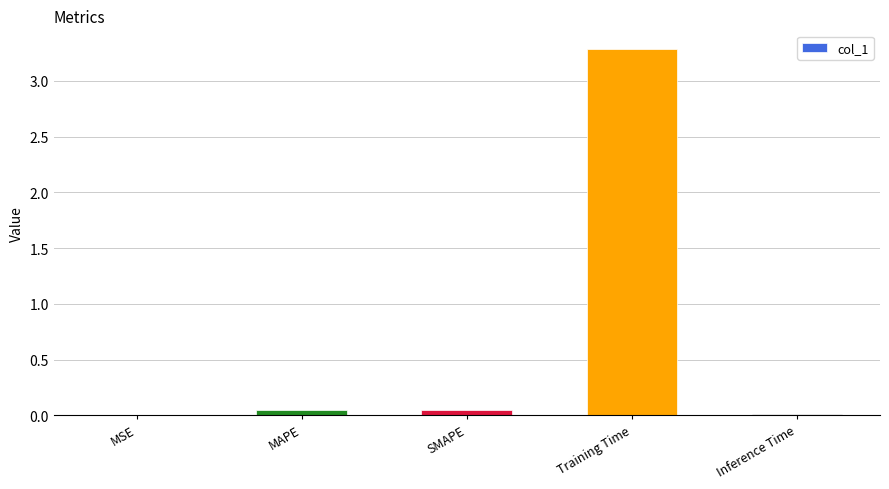

What is the sum of all values?

3.4